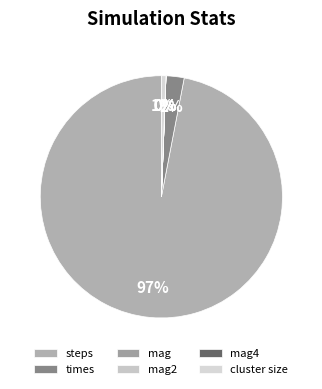

Which category has the biggest portion of the pie?

steps